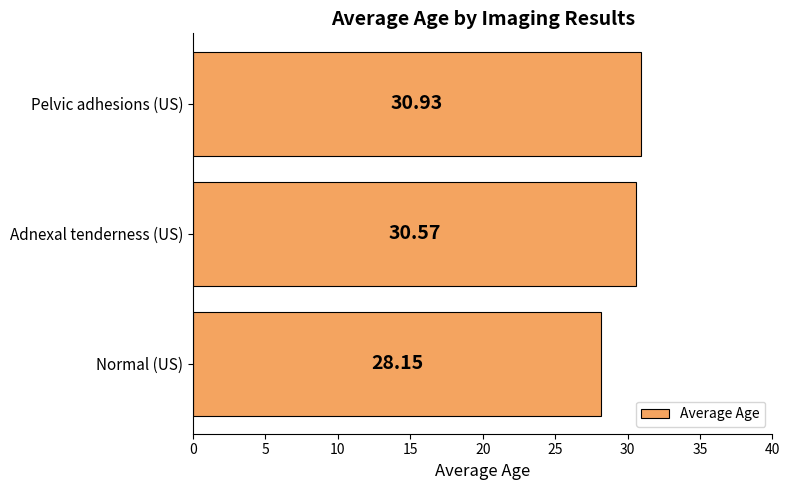

Rank the categories by value from lowest to highest.

Normal (US), Adnexal tenderness (US), Pelvic adhesions (US)